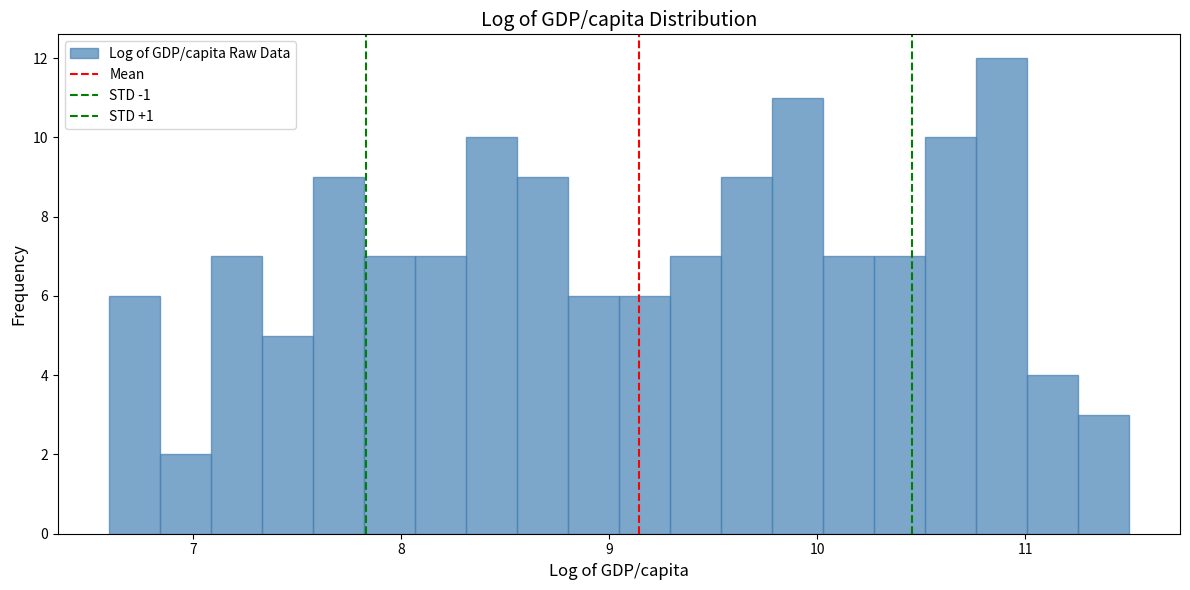

Read against the x-axis, roughly where is the centre of the tallest bar?

10.9